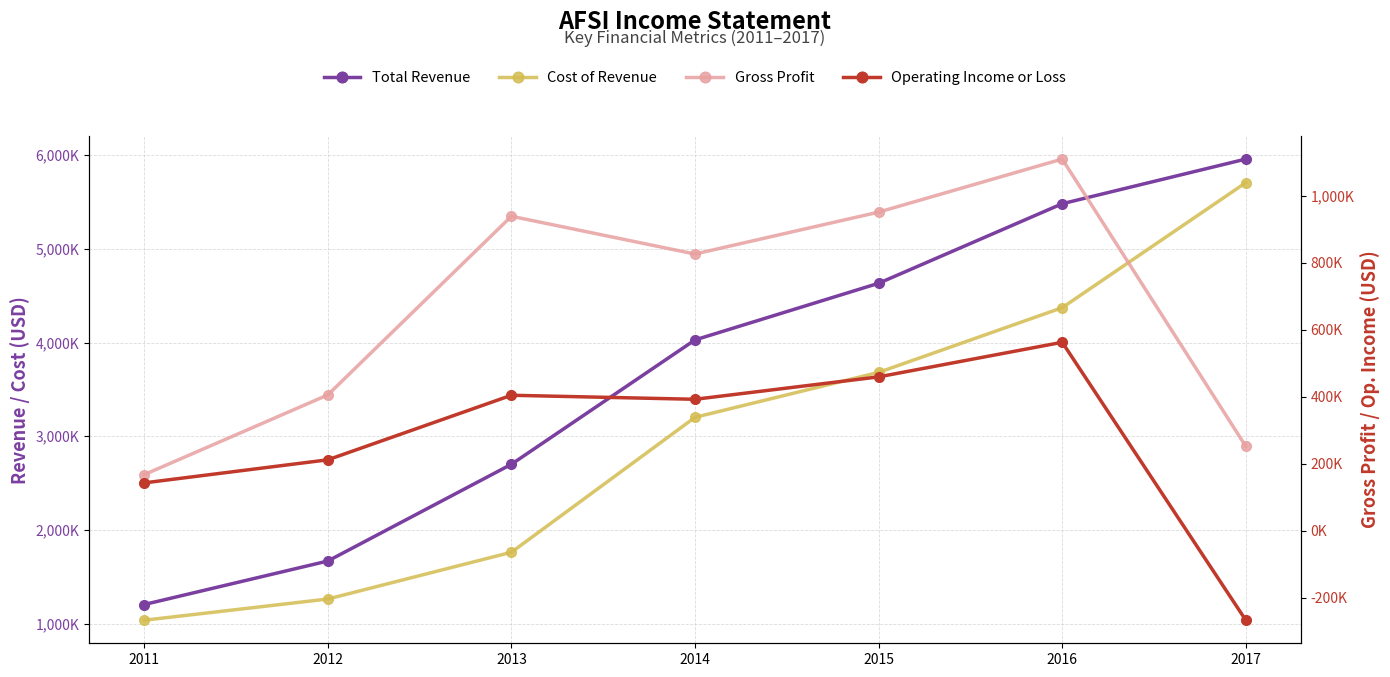

How many lines are shown in the chart?

4